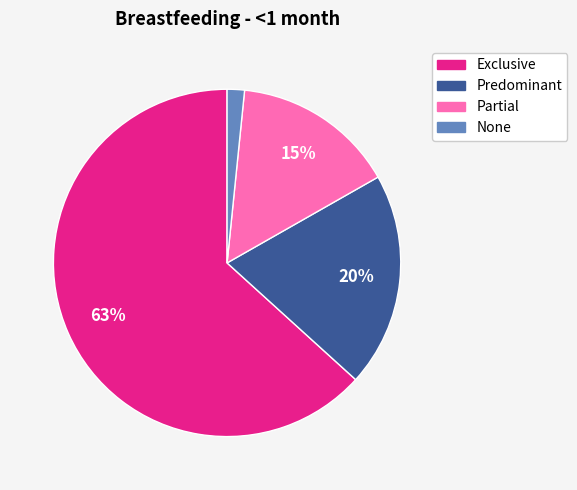

To the nearest percent, what is the combined percentage of None and Exclusive?

65%